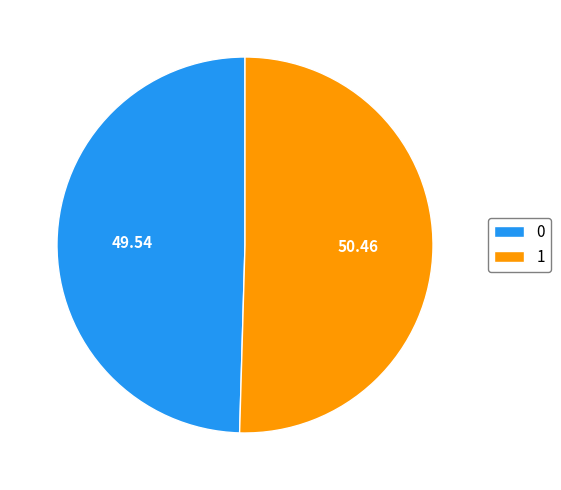

Is the sum of 0 and 1 greater than half?

Yes